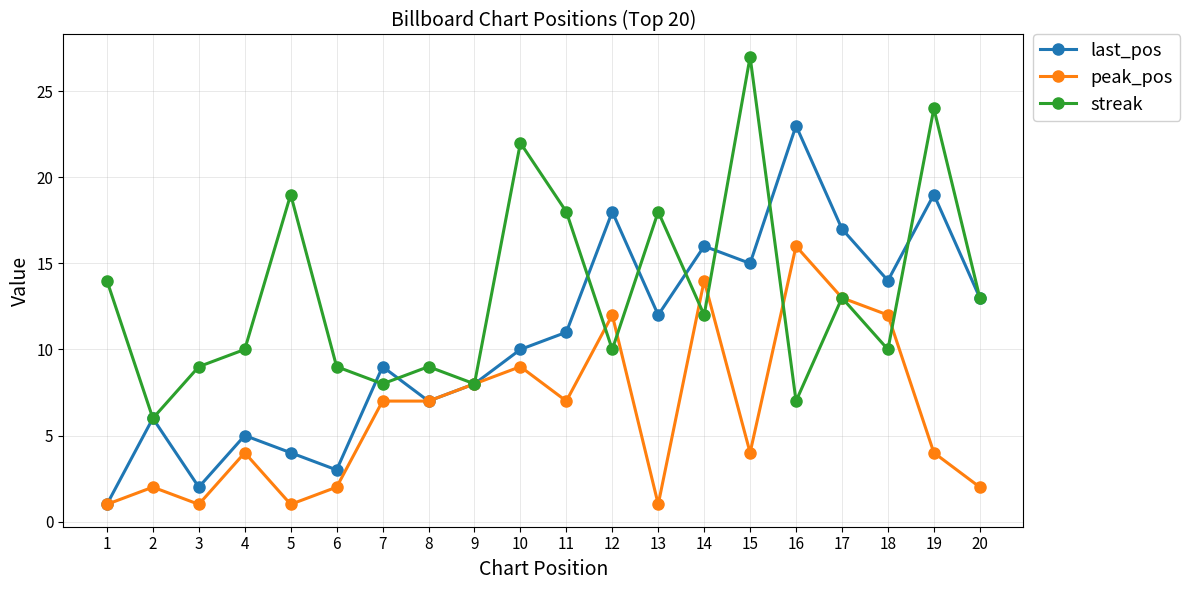

At which category does the chart reach its peak across all series?

15